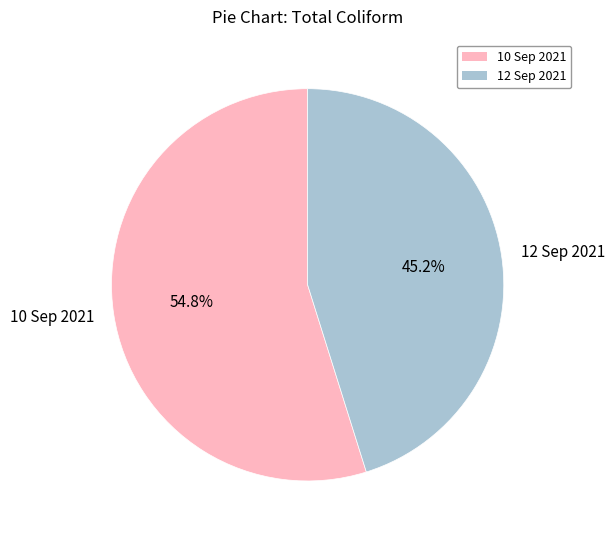

To the nearest percent, what is the average slice percentage?

50%